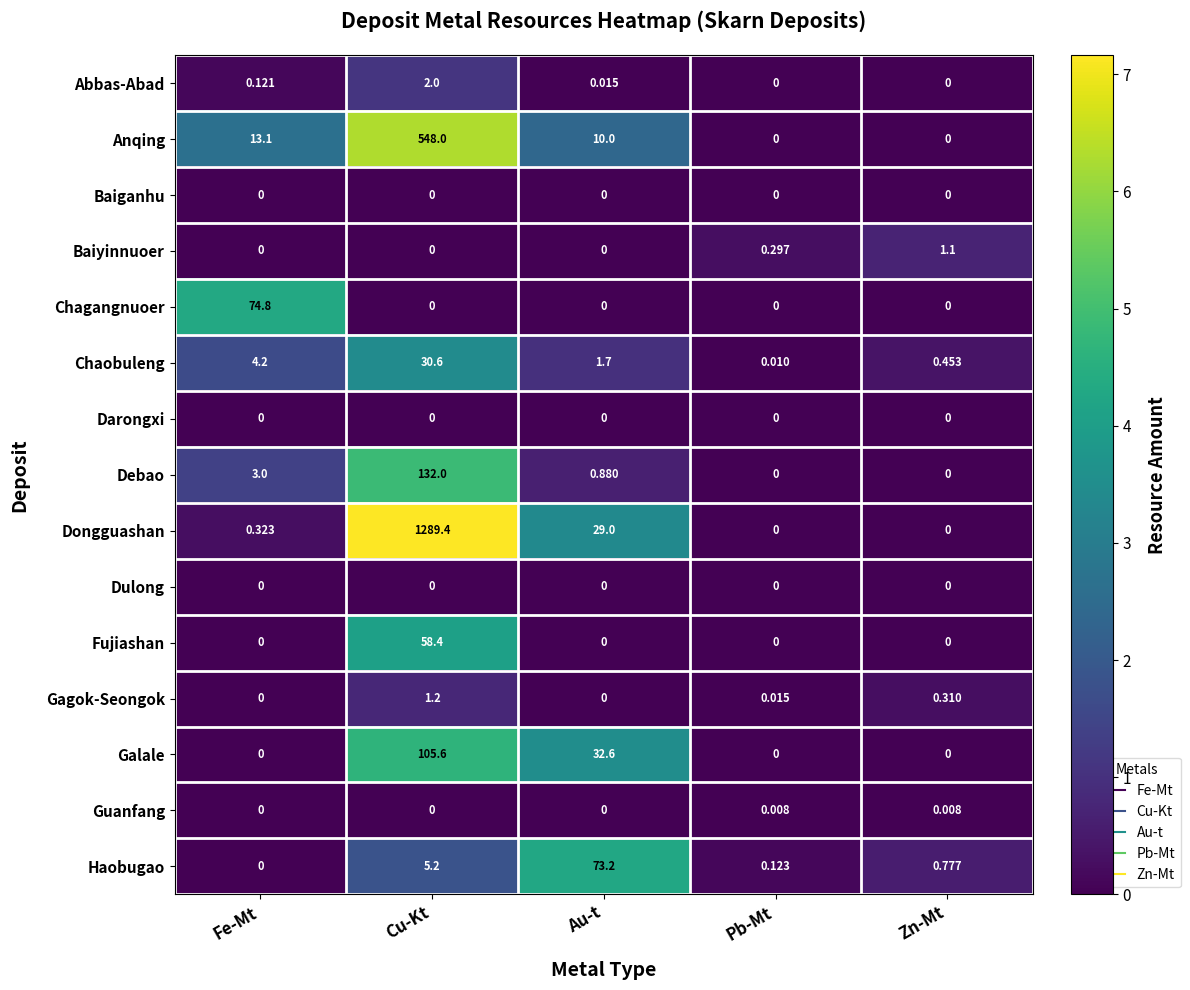

How many data points in Chaobuleng are above 1?

3